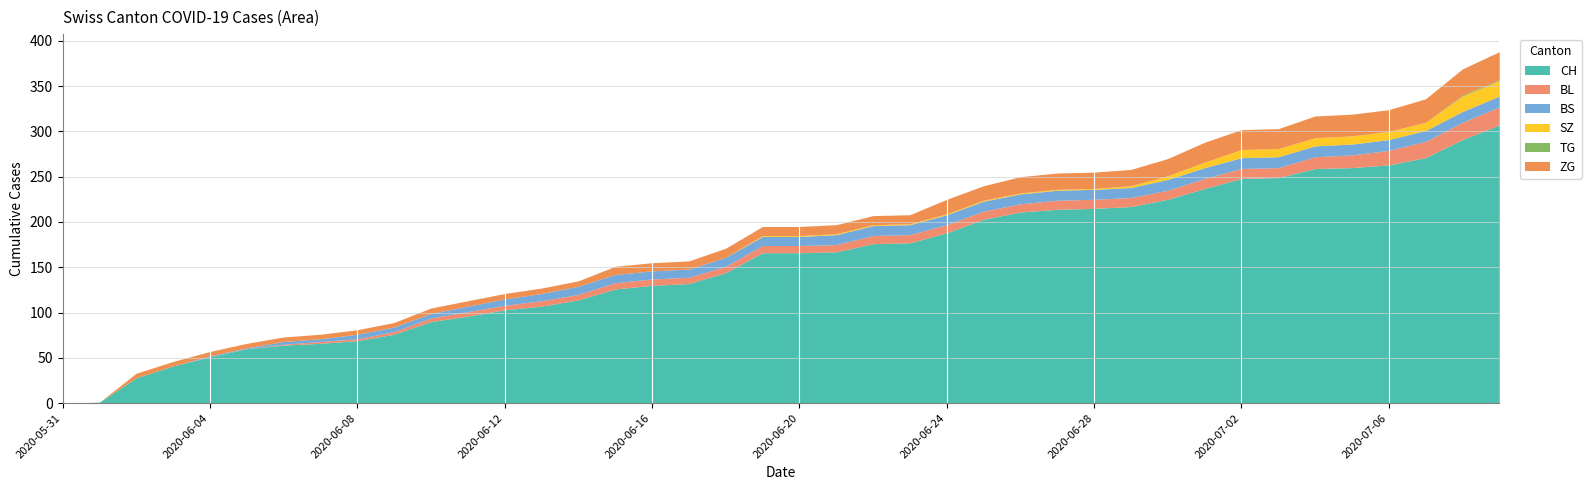

Rank the series by their maximum value, from lowest to highest.

TG, BS, SZ, BL, ZG, CH